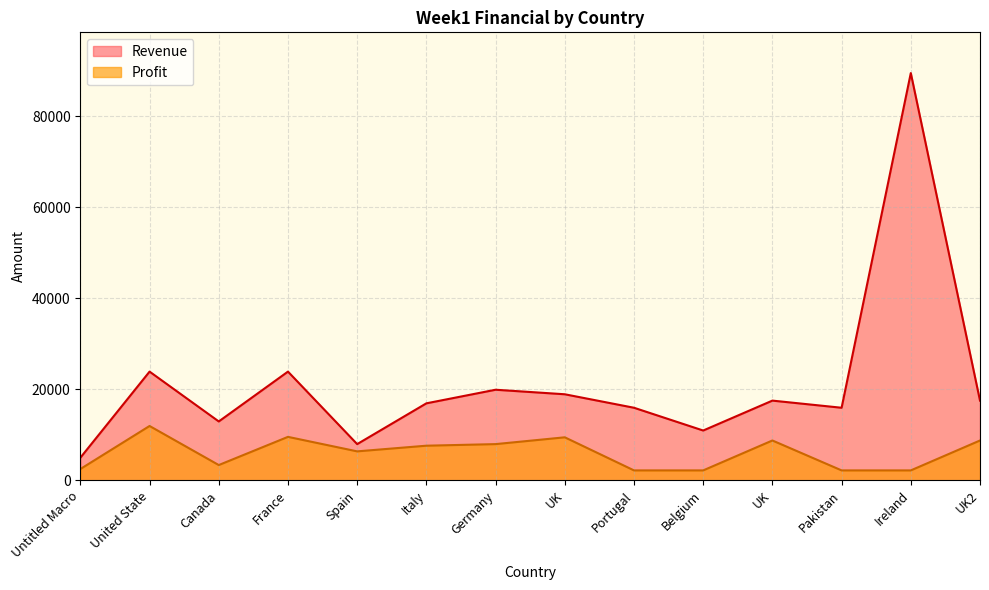

What is the value of the Profit point at the 4th from the left?

9552